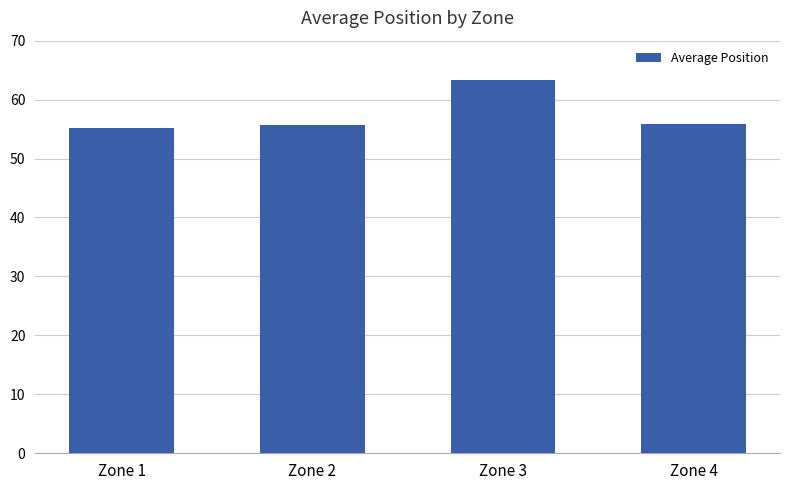

The value at Zone 2 is 55.7. True or false?

True